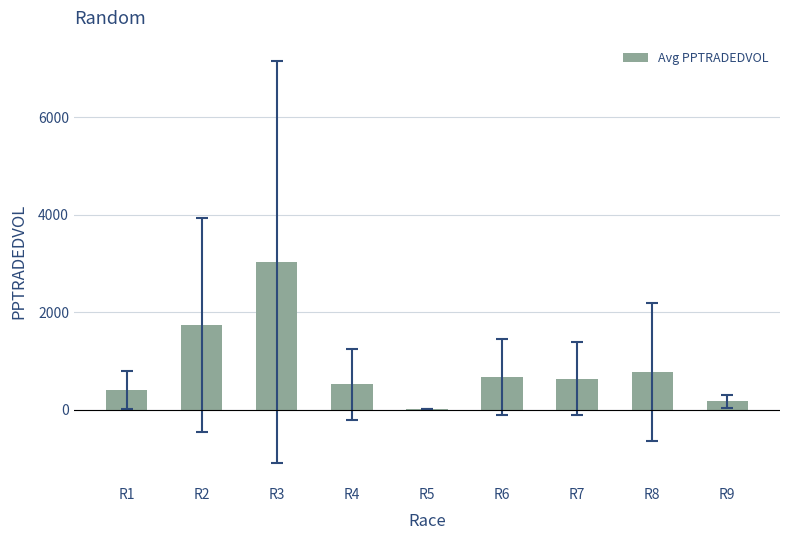

What is the sum of the values at R2 and R5?

1752.4